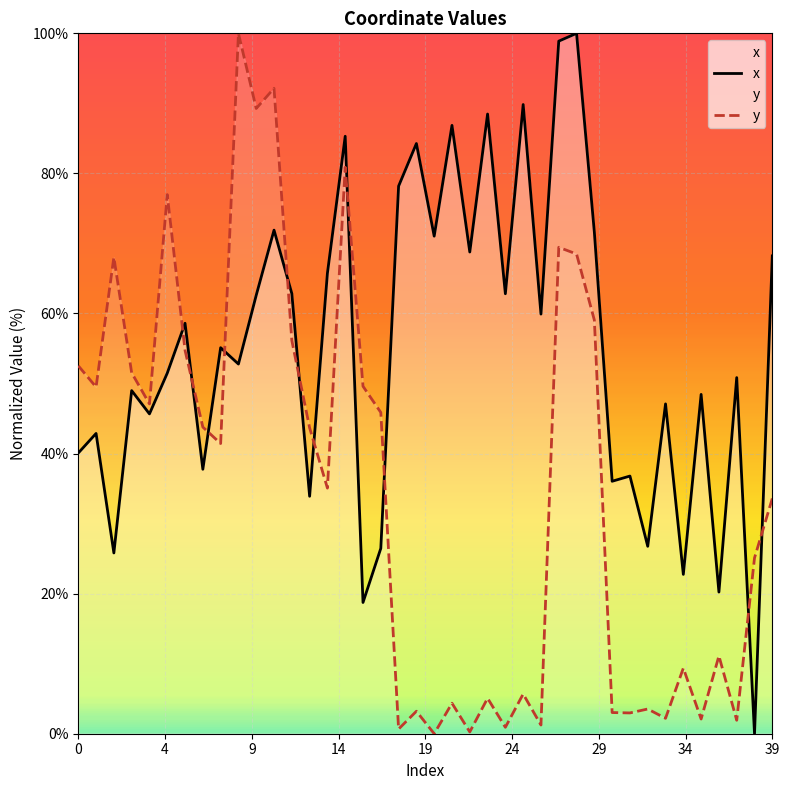

After their last crossing, which series has the higher values: y or x?

x